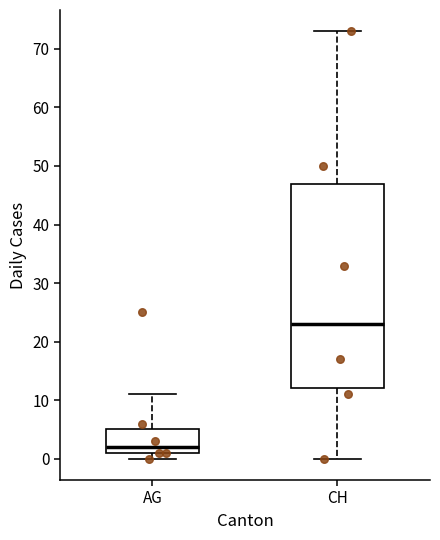

Which box's median line is the lowest?

AG